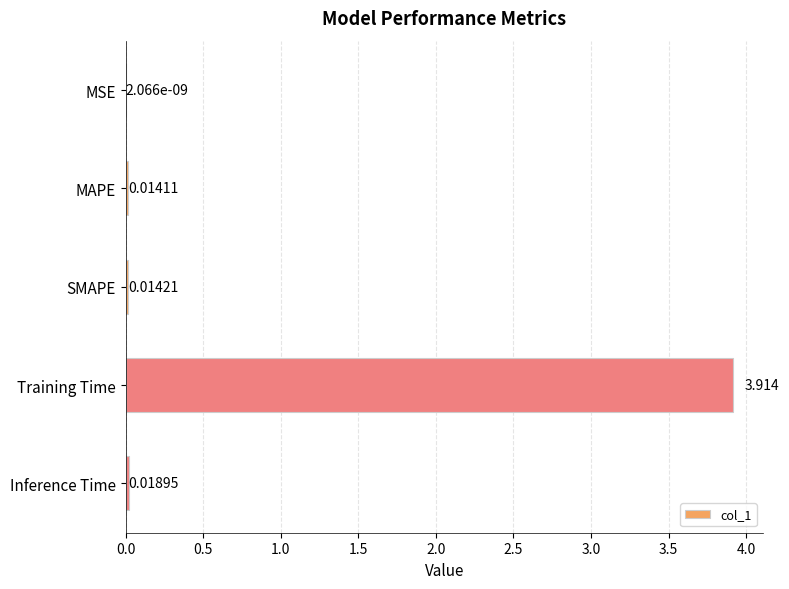

What is the sum of all values?

4.0